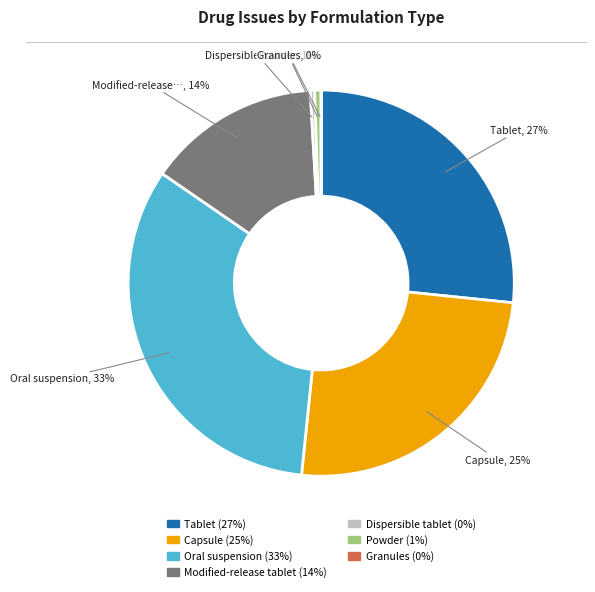

Does Oral suspension account for over 50% of the chart?

No